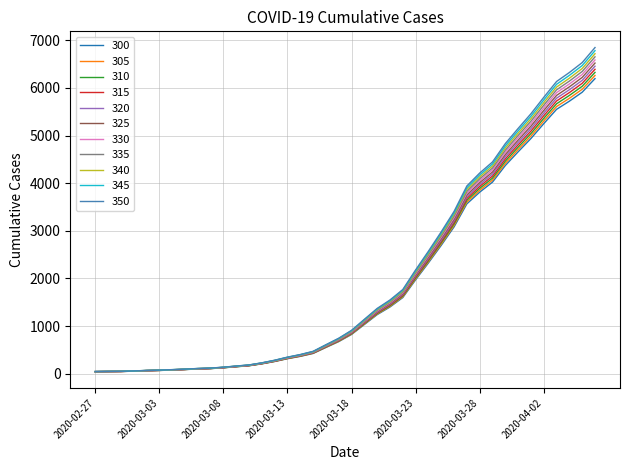

What is the maximum value shown in the chart?

6848.1